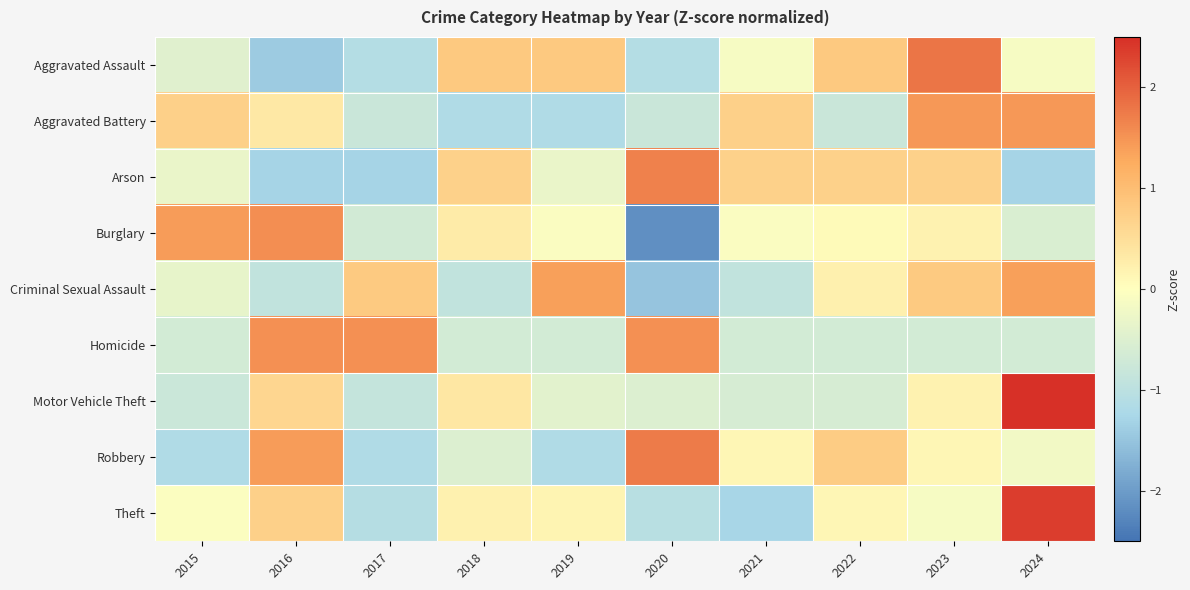

Reading left to right, list all the values displayed in this chart.

Aggravated Assault: 2015=-0.5	2016=-1.4	2017=-1.1	2018=0.8	2019=0.8	2020=-1.1	2021=-0.1	2022=0.8	2023=1.8	2024=-0.1
Aggravated Battery: 2015=0.7	2016=0.3	2017=-0.8	2018=-1.2	2019=-1.2	2020=-0.8	2021=0.7	2022=-0.8	2023=1.5	2024=1.5
Arson: 2015=-0.3	2016=-1.3	2017=-1.3	2018=0.7	2019=-0.3	2020=1.7	2021=0.7	2022=0.7	2023=0.7	2024=-1.3
Burglary: 2015=1.4	2016=1.5	2017=-0.7	2018=0.3	2019=-0.1	2020=-2.2	2021=-0.1	2022=0.1	2023=0.2	2024=-0.6
Criminal Sexual Assault: 2015=-0.3	2016=-0.9	2017=0.8	2018=-0.9	2019=1.4	2020=-1.5	2021=-0.9	2022=0.2	2023=0.8	2024=1.4
Homicide: 2015=-0.7	2016=1.5	2017=1.5	2018=-0.7	2019=-0.7	2020=1.5	2021=-0.7	2022=-0.7	2023=-0.7	2024=-0.7
Motor Vehicle Theft: 2015=-0.8	2016=0.6	2017=-0.9	2018=0.4	2019=-0.4	2020=-0.5	2021=-0.6	2022=-0.6	2023=0.2	2024=2.6
Robbery: 2015=-1.2	2016=1.4	2017=-1.2	2018=-0.5	2019=-1.2	2020=1.7	2021=0.1	2022=0.8	2023=0.1	2024=-0.2
Theft: 2015=-0.0	2016=0.7	2017=-1.1	2018=0.2	2019=0.2	2020=-1.0	2021=-1.3	2022=0.1	2023=-0.1	2024=2.4